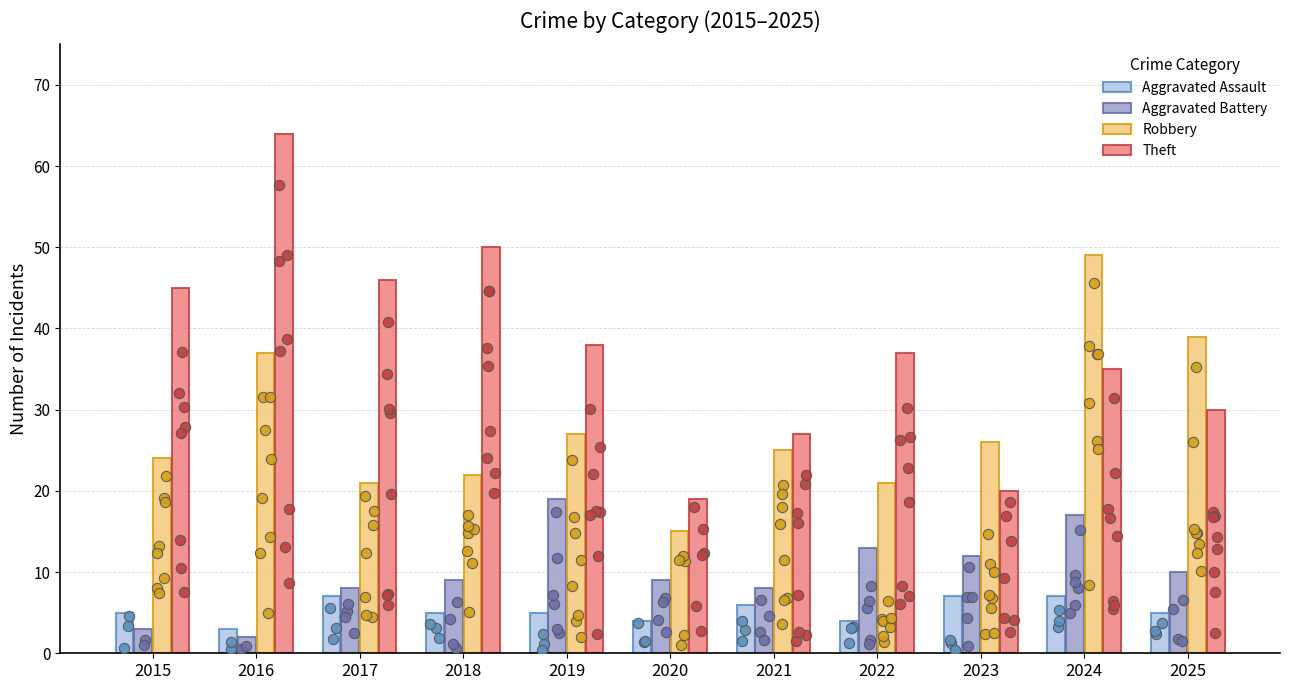

What are all the series names shown in the legend?

Aggravated Assault, Aggravated Battery, Robbery, Theft